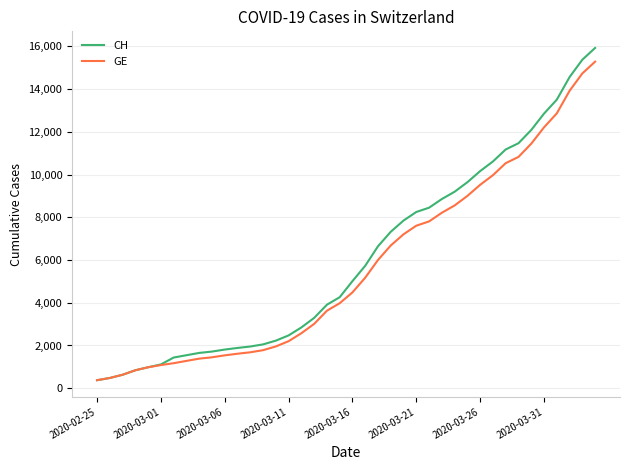

Which series has the largest range (max minus min)?

CH